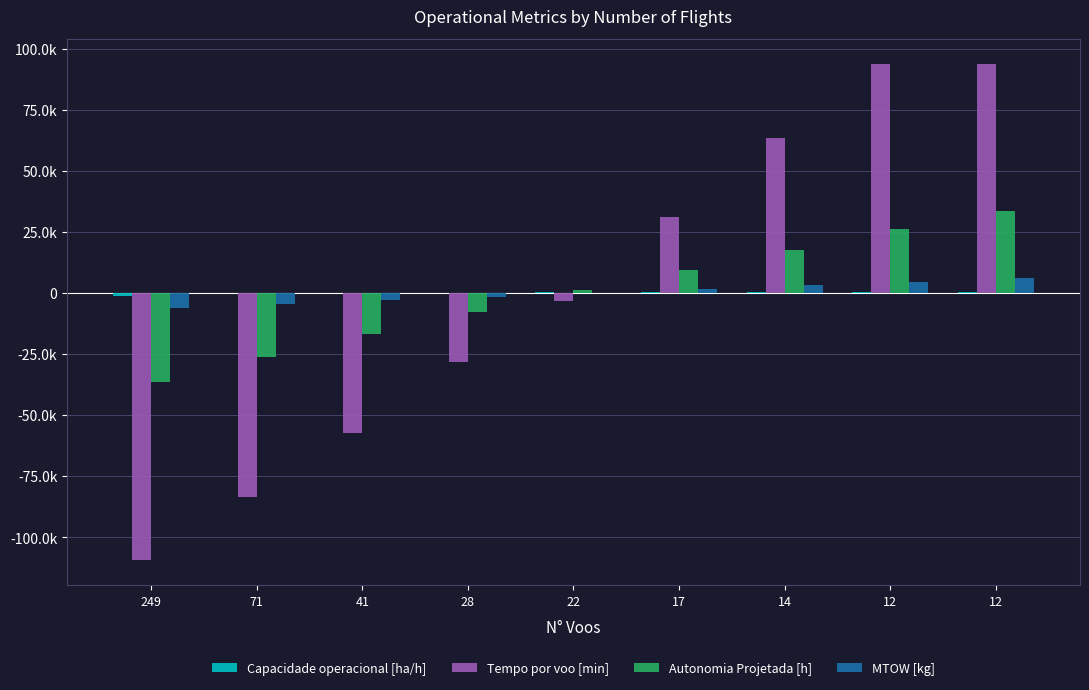

Are the bars grouped side by side (vs. stacked)?

Yes